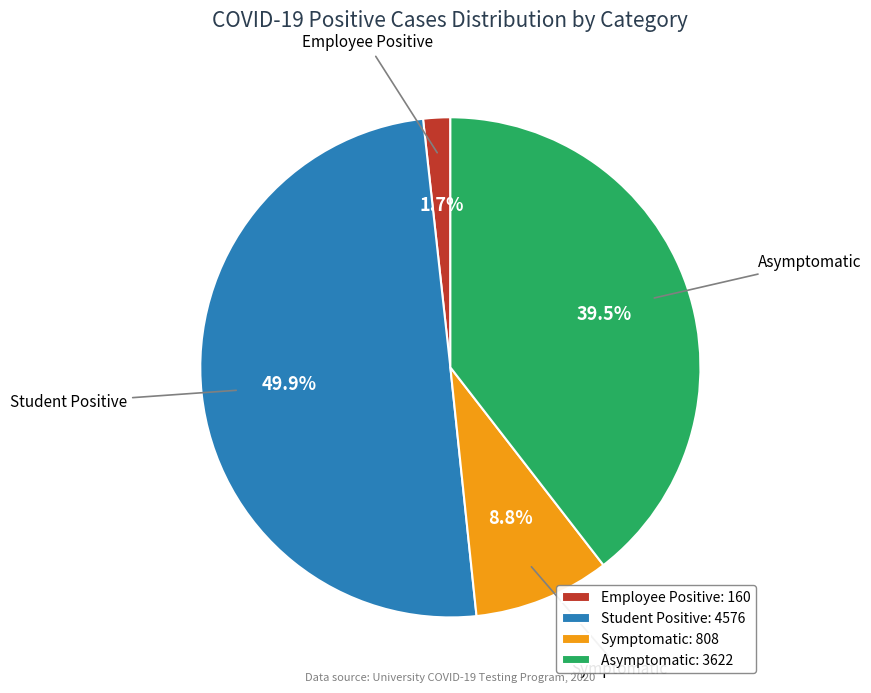

What is the smallest slice in the pie chart?

Employee Positive